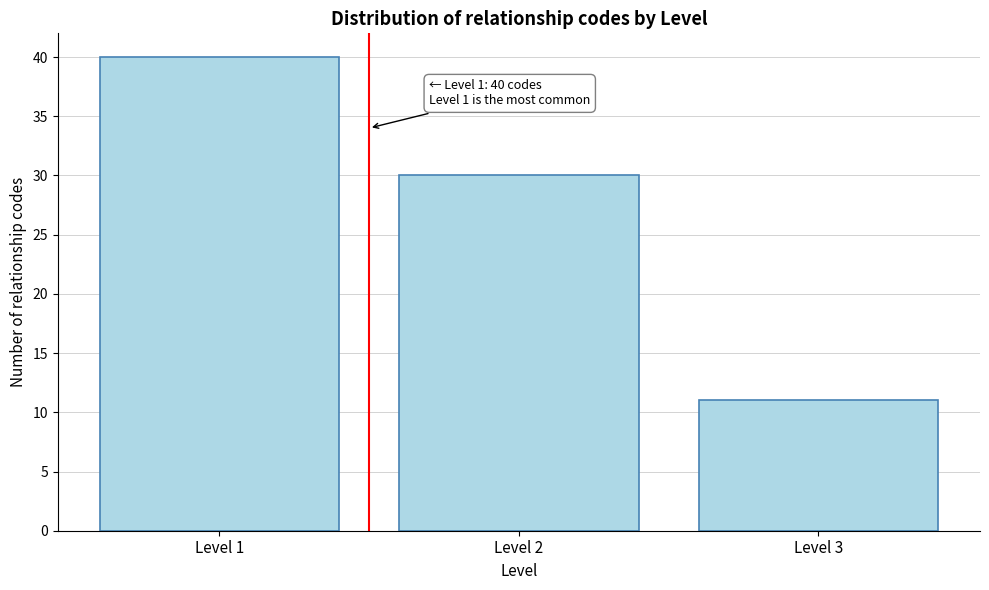

Reading left to right, transcribe all the data shown in this chart.

40	30	11